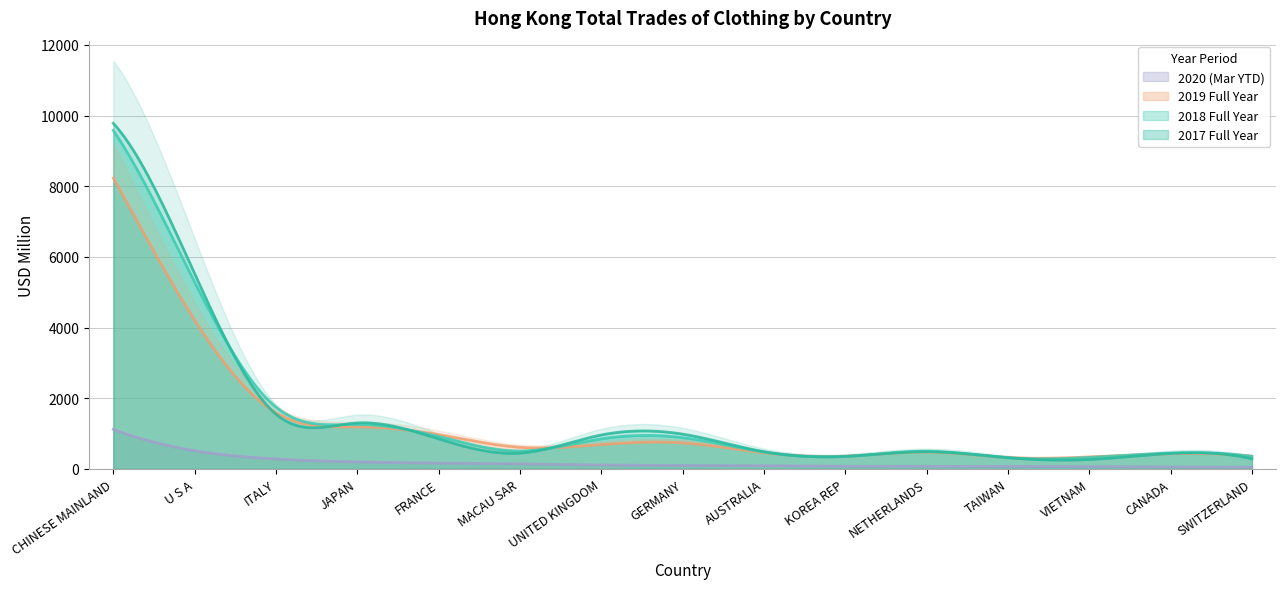

Which series has the largest total across all categories?

201712